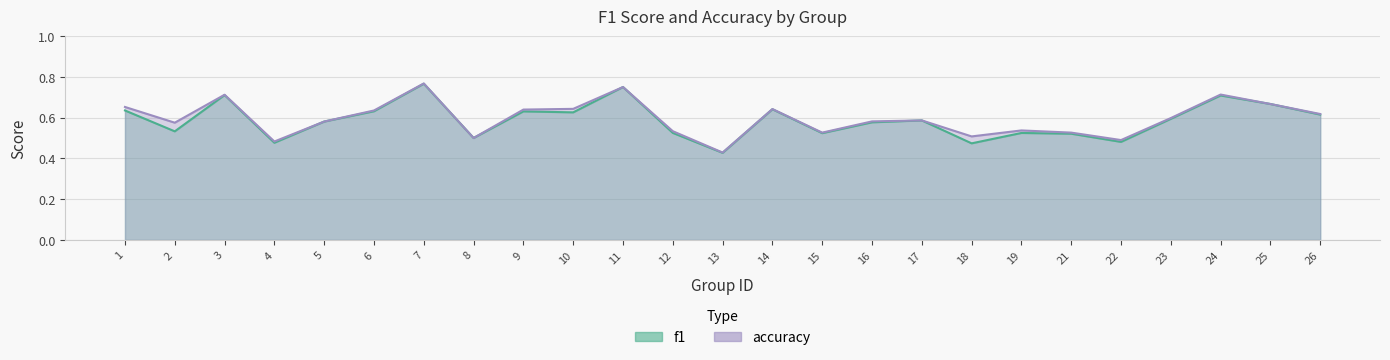

What are all the series names shown in the legend?

f1, accuracy